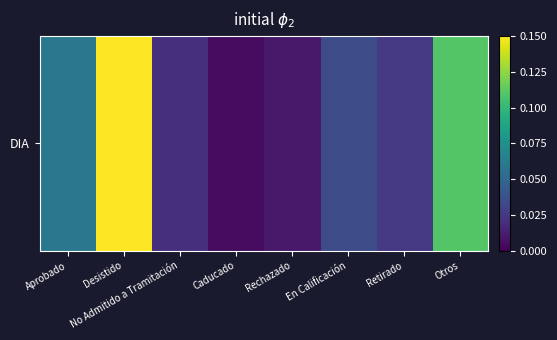

The value at Caducado is 0.0. True or false?

True